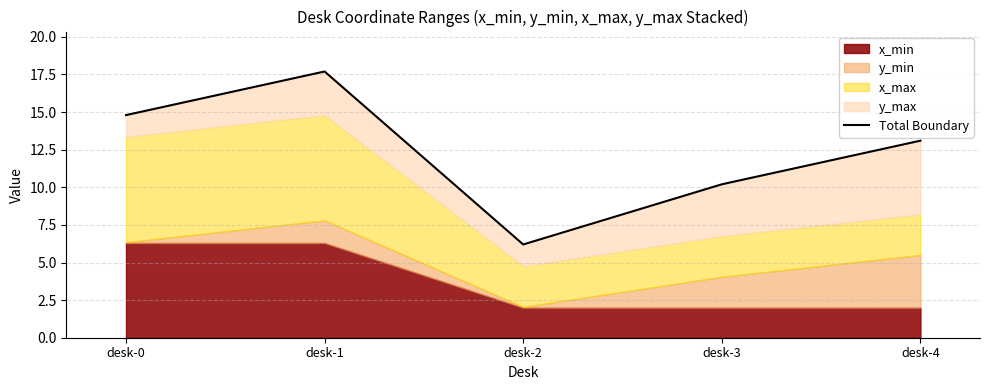

The chart shows a value of 10.2 at desk-3. True or false?

True